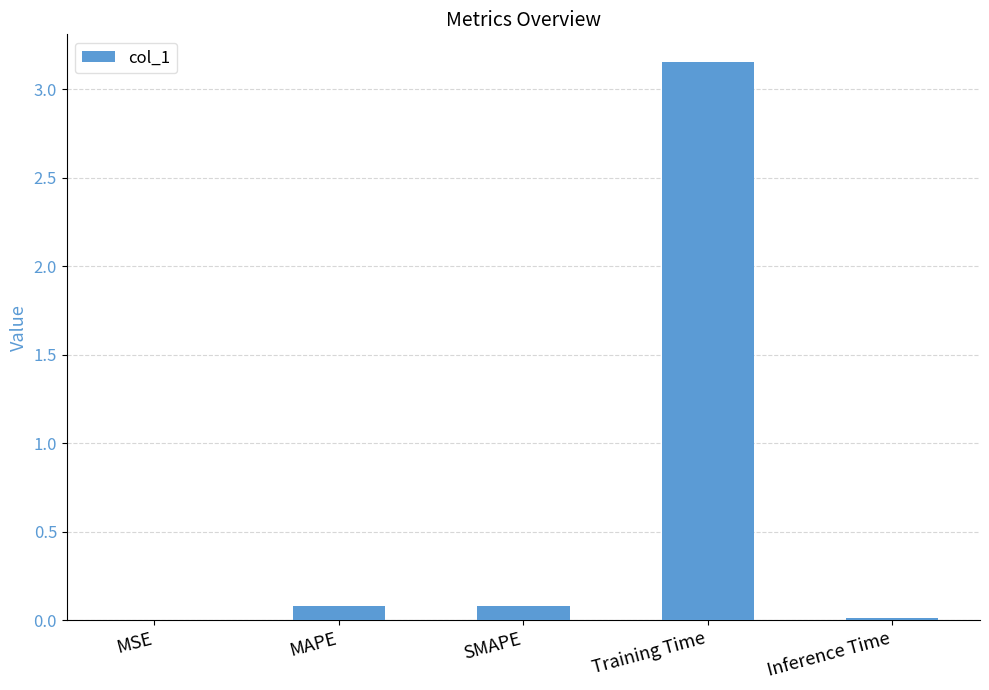

Between Training Time and Inference Time, which is larger?

Training Time